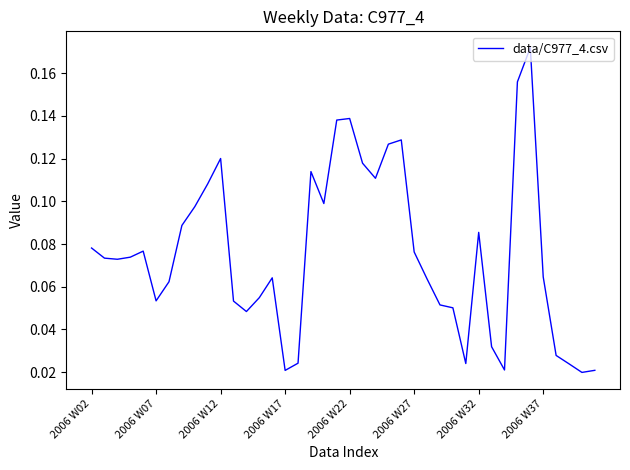

Reading left to right, what are all the values shown in this chart?

0.1	0.1	0.1	0.1	0.1	0.1	0.1	0.1	0.1	0.1	0.1	0.1	0.0	0.1	0.1	0.0	0.0	0.1	0.1	0.1	0.1	0.1	0.1	0.1	0.1	0.1	0.1	0.1	0.1	0.0	0.1	0.0	0.0	0.2	0.2	0.1	0.0	0.0	0.0	0.0